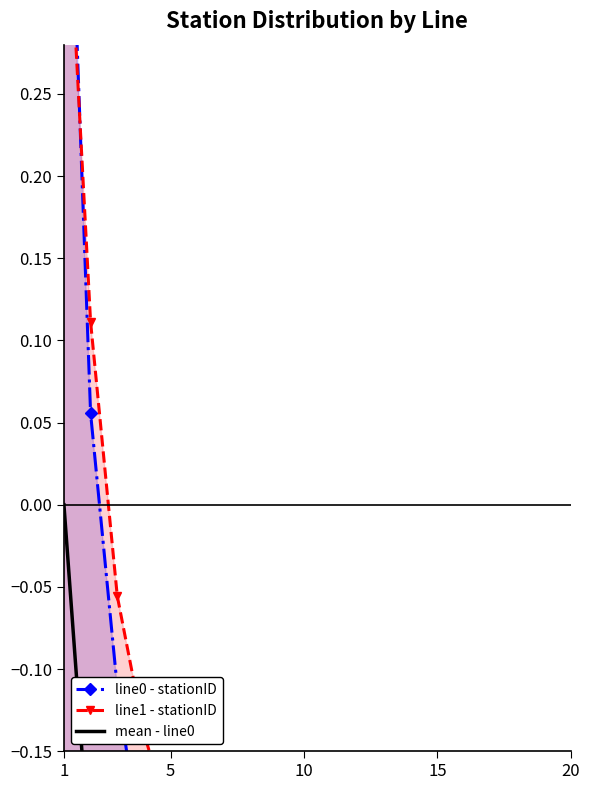

True or false: line1 - stationID has more than 0 interior local peaks.

False